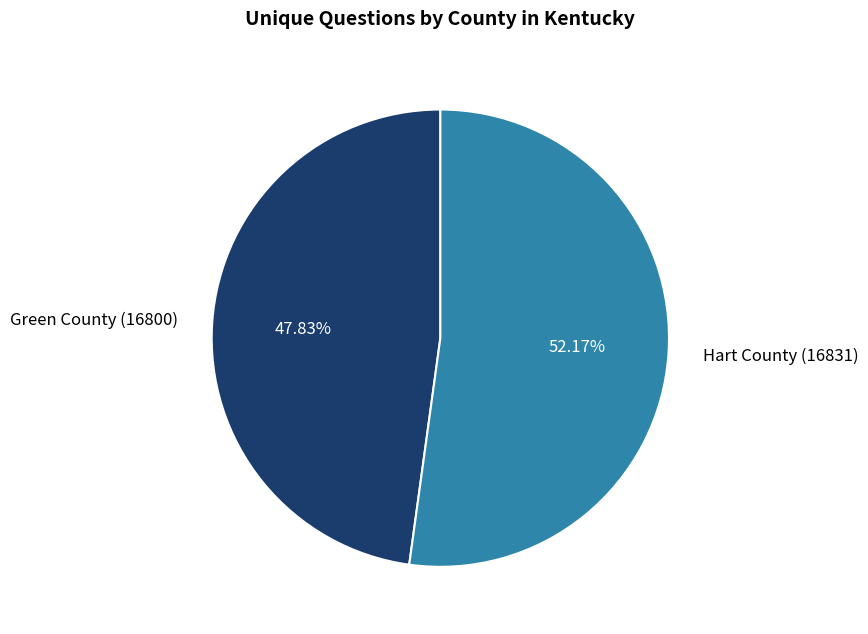

Is Green County (16800) the majority of the pie?

No